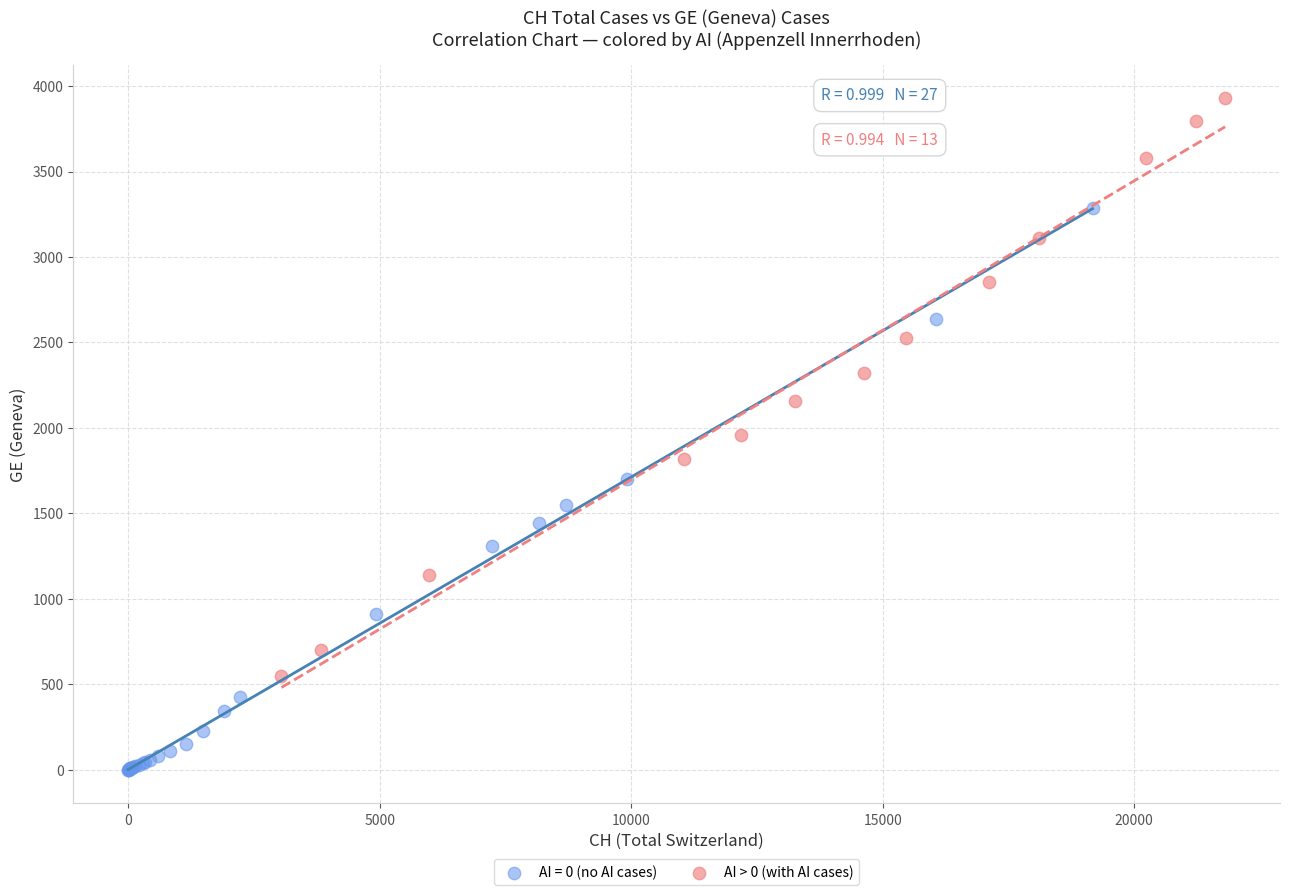

Which series reaches the maximum Y coordinate?

AI > 0 (with AI cases)